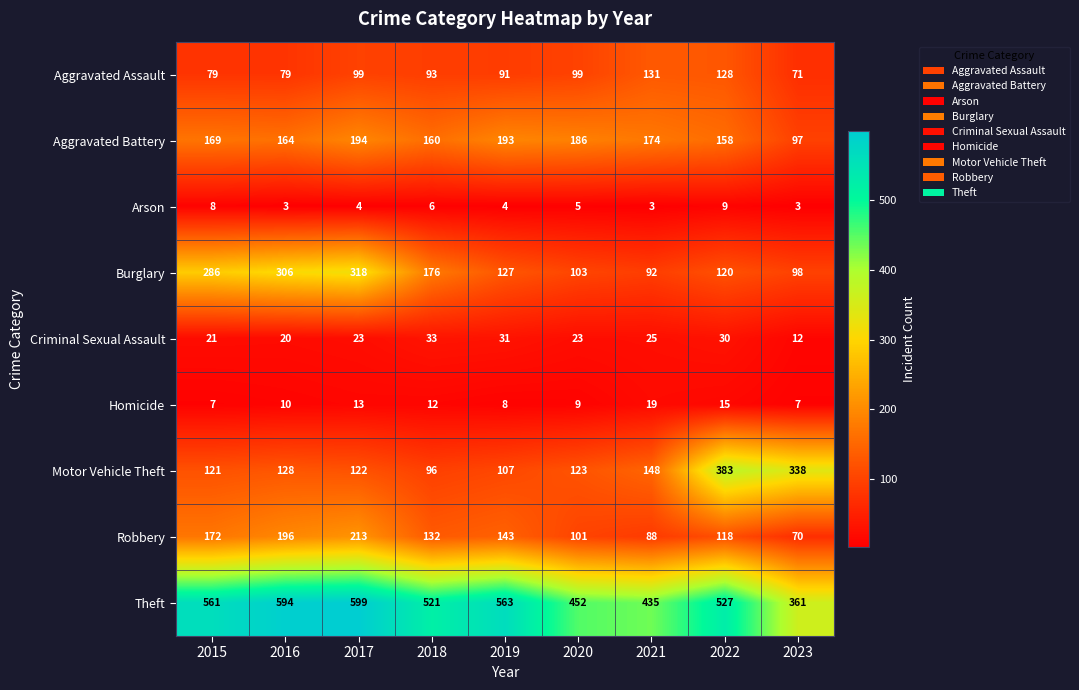

How many categories are shown in the chart?

9